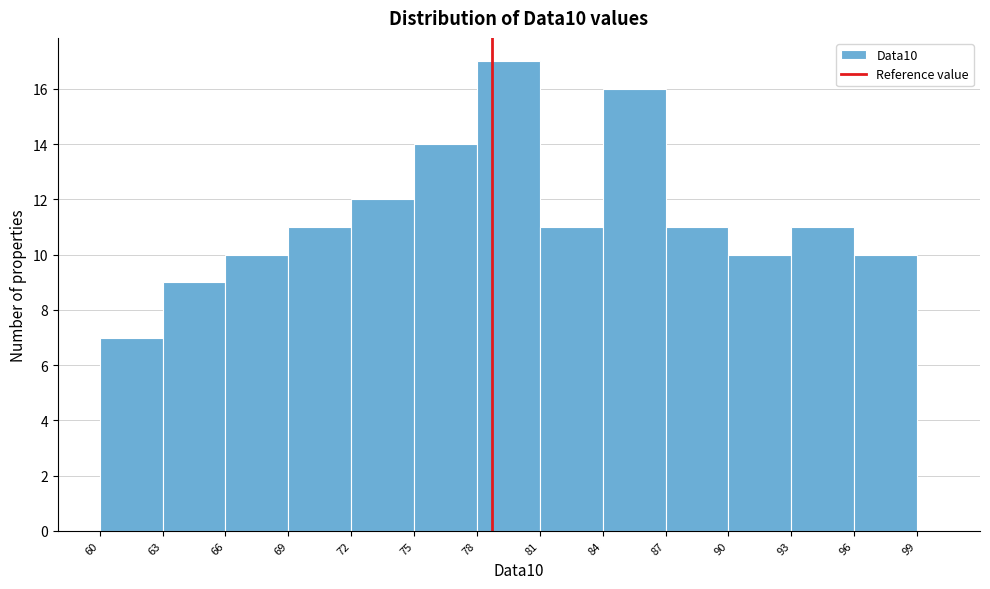

What is the height of the bar covering 60 to 63 on the x-axis? The values are not printed on the chart, so give them approximately, as read against the axis.

7